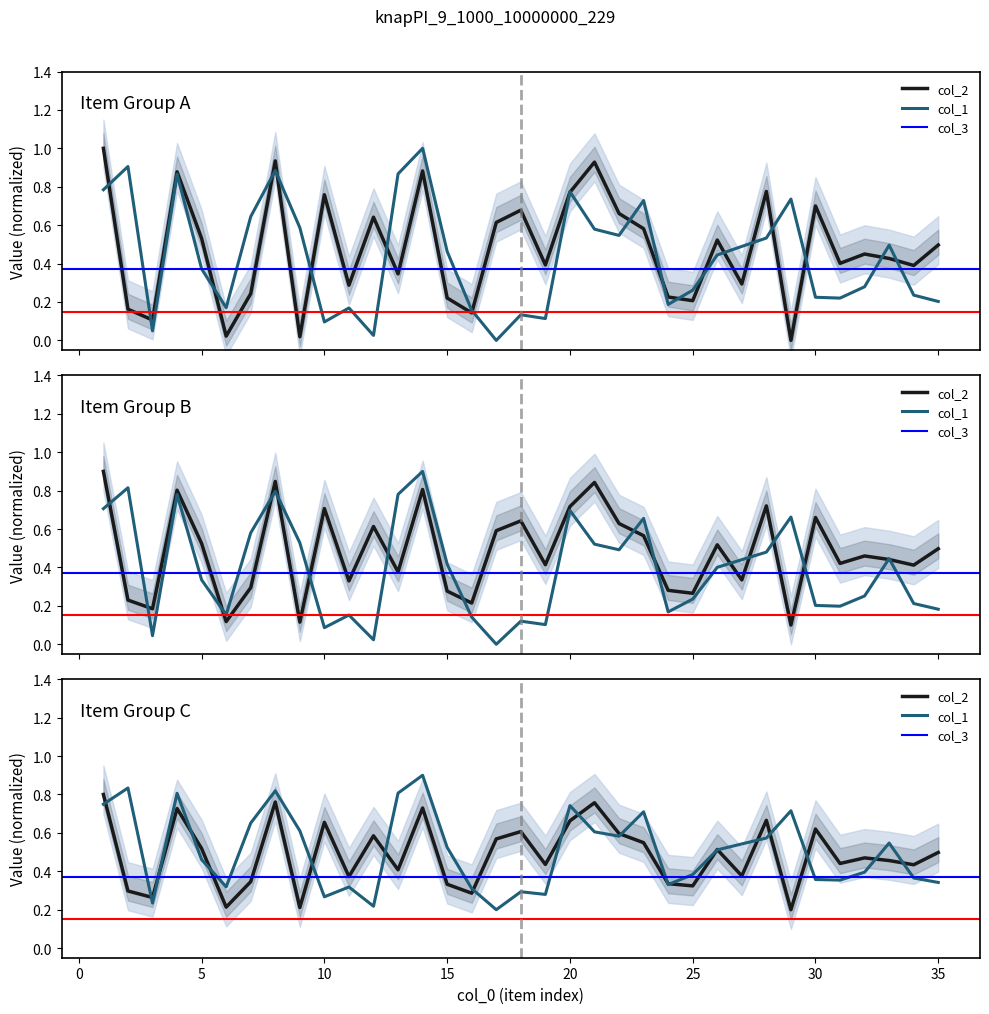

What is the highest value of the col_1 series?

0.9